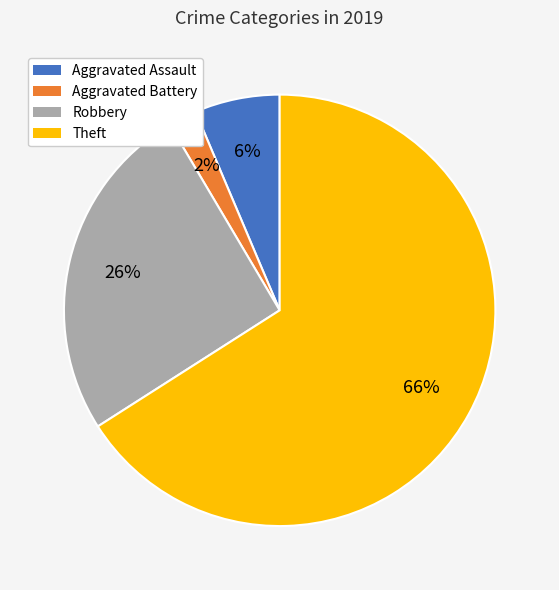

True or false: Theft accounts for 66% of the total.

True